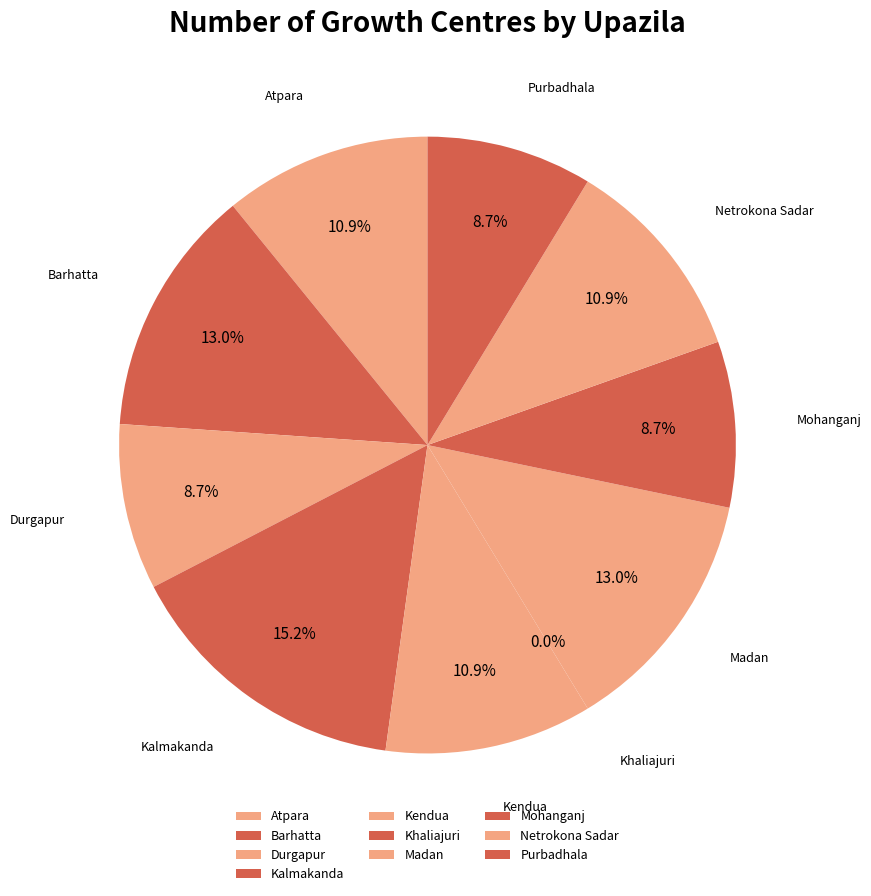

Combined, what portion of the pie is Khaliajuri and Barhatta?

13.0%